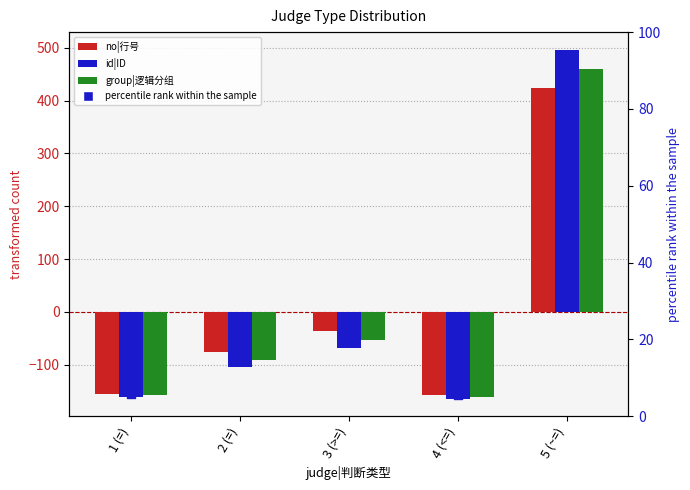

Which series has the largest total across all categories?

percentile rank within the sample